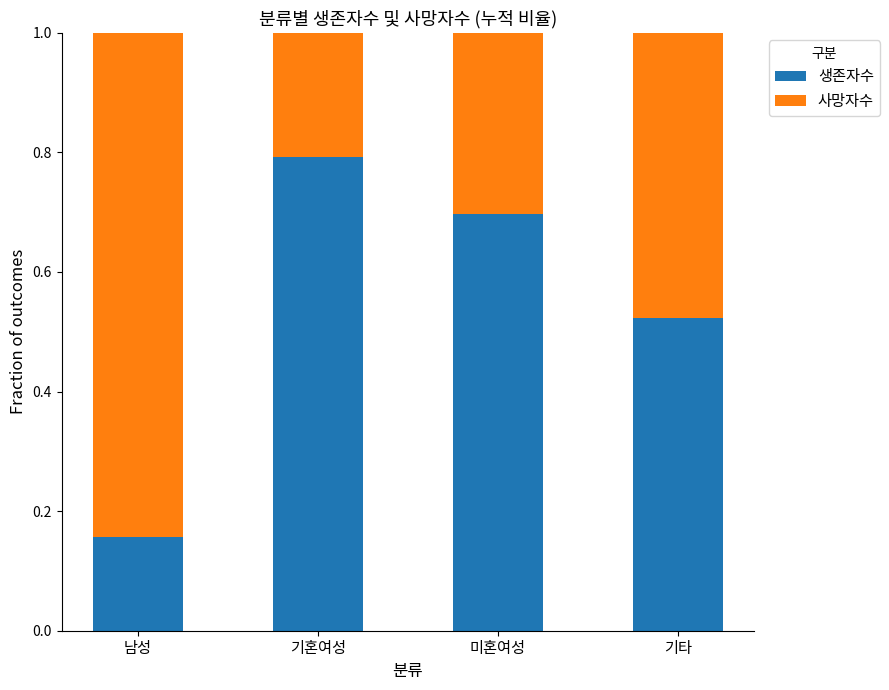

At which label does 생존자수 reach its peak?

기혼여성